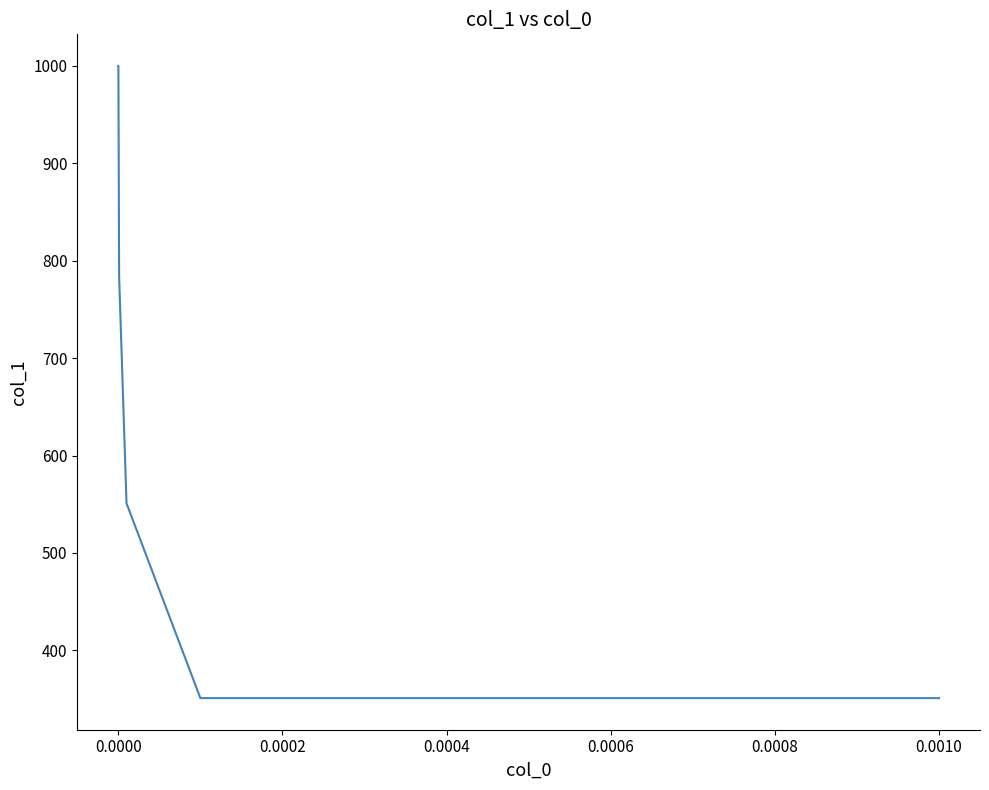

True or false: the data has more than 2 interior local peaks.

False